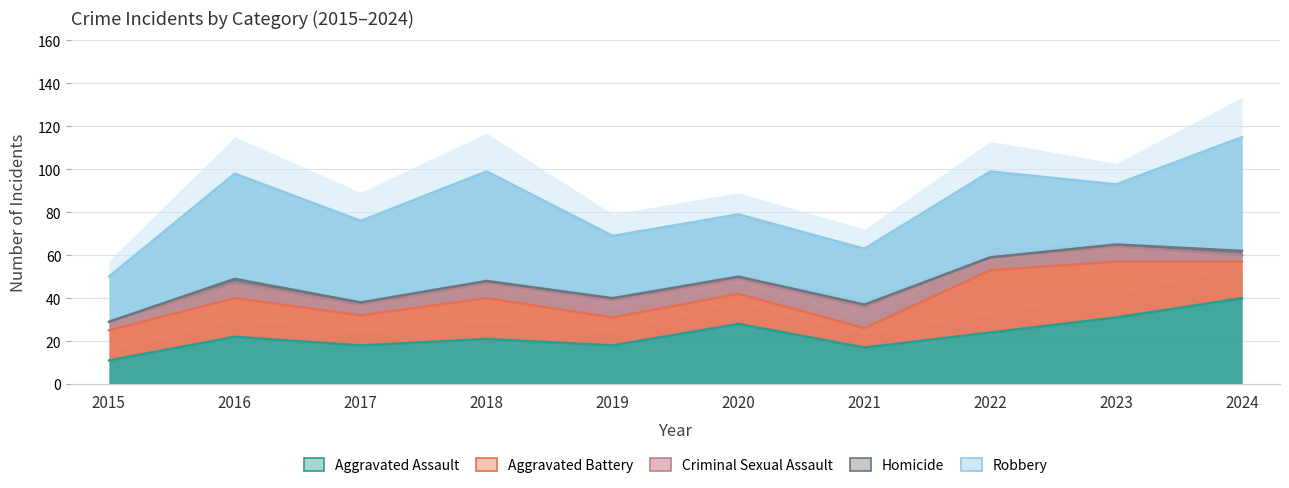

How many values in the Homicide series exceed 1?

2